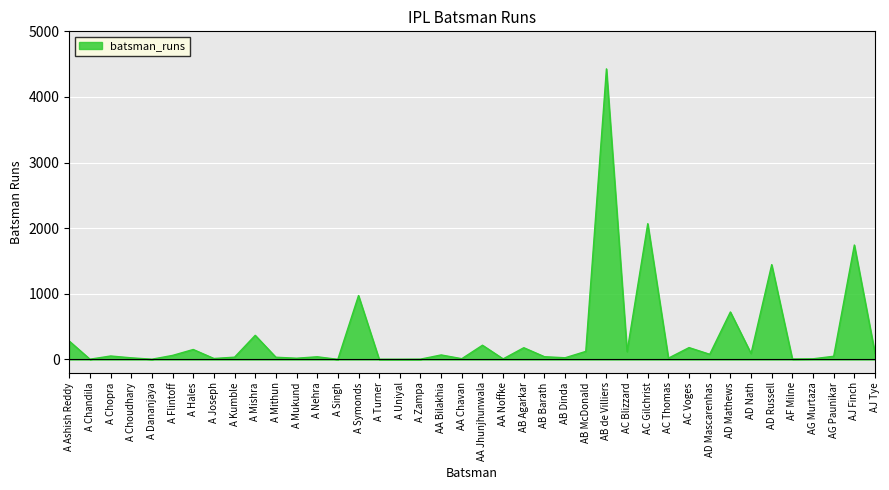

Between AJ Tye and A Symonds, which is larger?

A Symonds